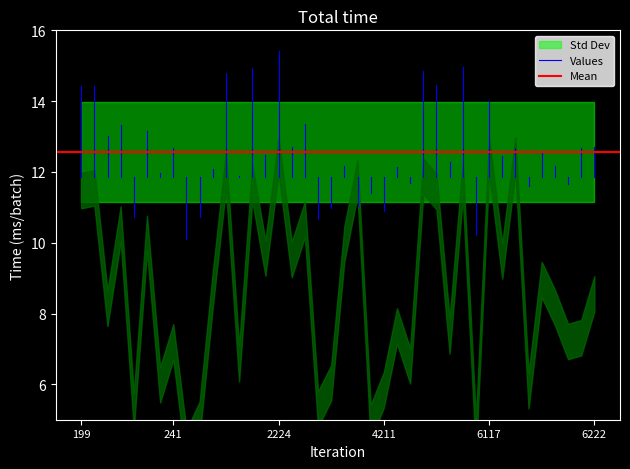

Is this an area chart (filled region under the line)?

No